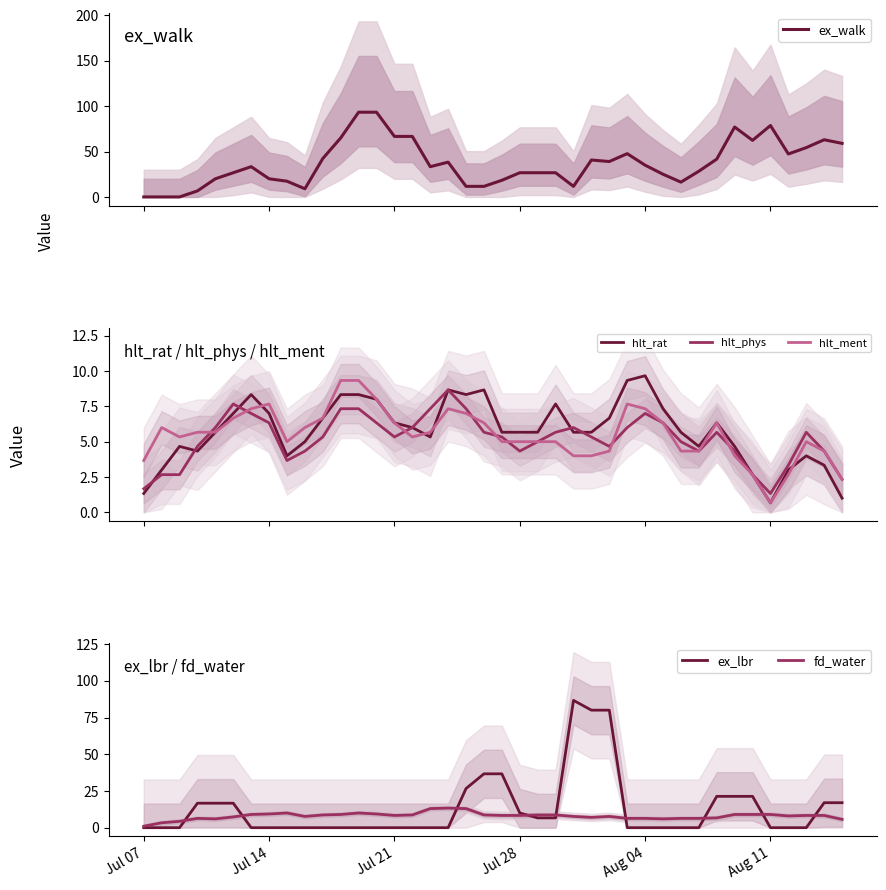

What is the lowest value of the hlt_ment series?

0.7